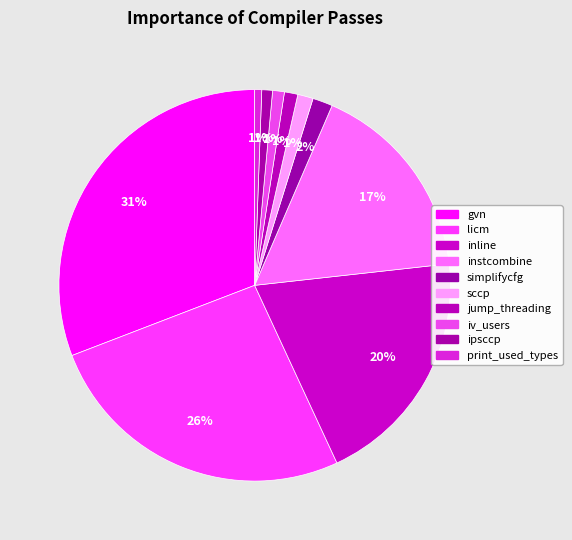

Does print_used_types account for over 50% of the chart?

No